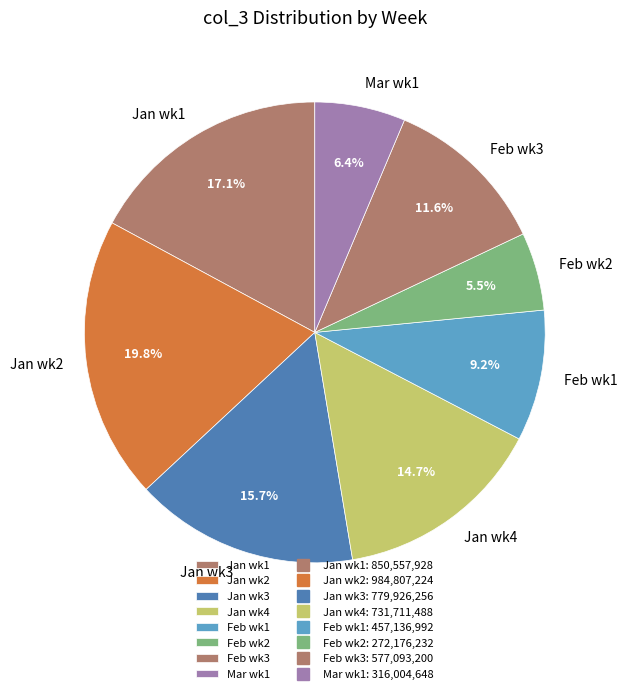

How many slices are in this pie chart?

8